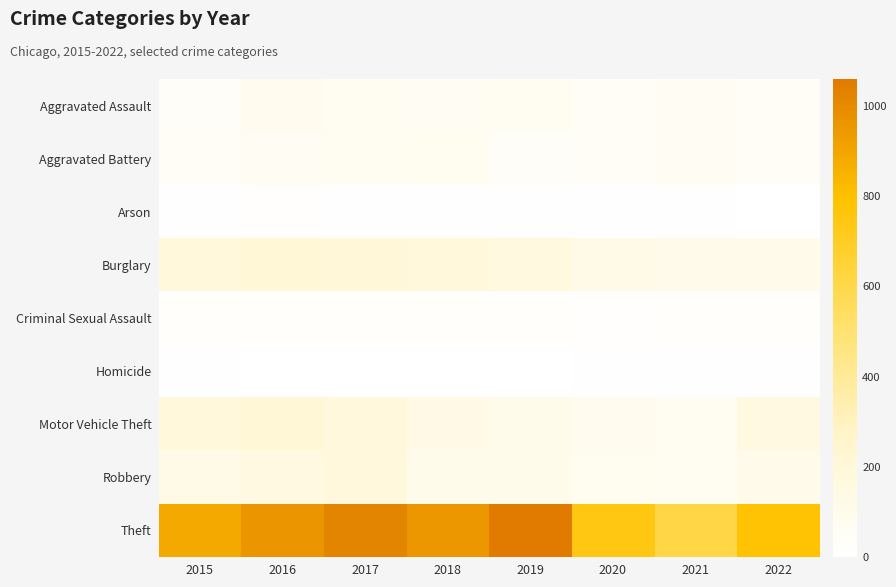

At which category is the sum across all series the highest?

2017